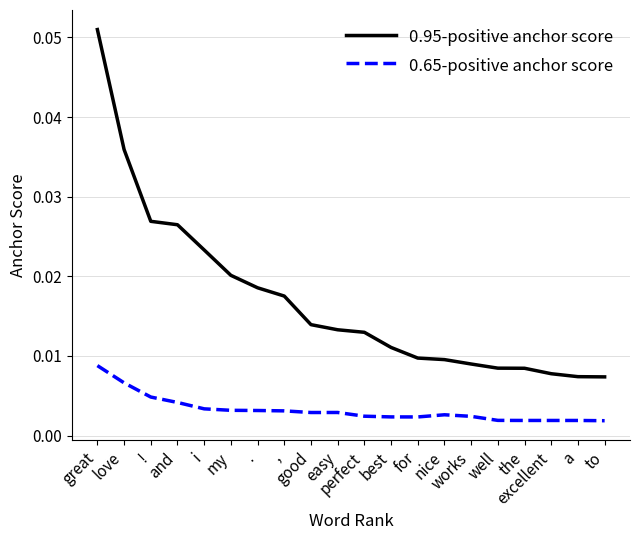

True or false: 0.95-positive anchor score and 0.65-positive anchor score intersect in this chart.

False